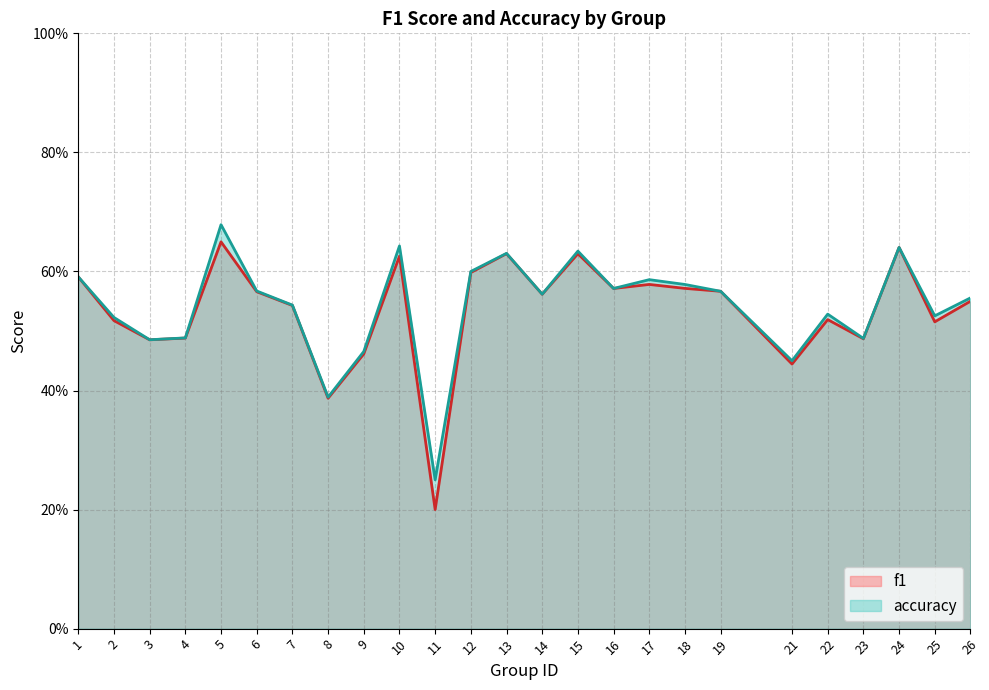

Which series has the widest spread of values?

f1